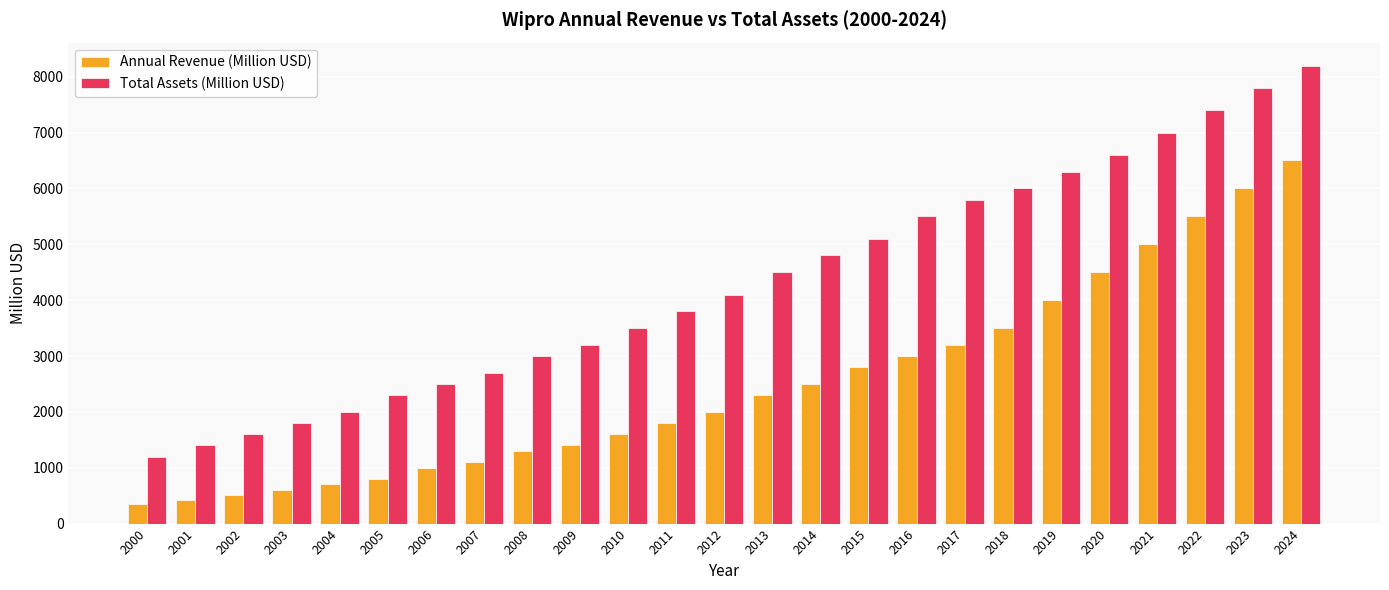

Reading left to right, what are all the values shown in this chart?

Annual Revenue (Million USD): 2000=350	2001=420	2002=510	2003=600	2004=700	2005=800	2006=1000	2007=1100	2008=1300	2009=1400	2010=1600	2011=1800	2012=2000	2013=2300	2014=2500	2015=2800	2016=3000	2017=3200	2018=3500	2019=4000	2020=4500	2021=5000	2022=5500	2023=6000	2024=6500
Total Assets (Million USD): 2000=1200	2001=1400	2002=1600	2003=1800	2004=2000	2005=2300	2006=2500	2007=2700	2008=3000	2009=3200	2010=3500	2011=3800	2012=4100	2013=4500	2014=4800	2015=5100	2016=5500	2017=5800	2018=6000	2019=6300	2020=6600	2021=7000	2022=7400	2023=7800	2024=8200